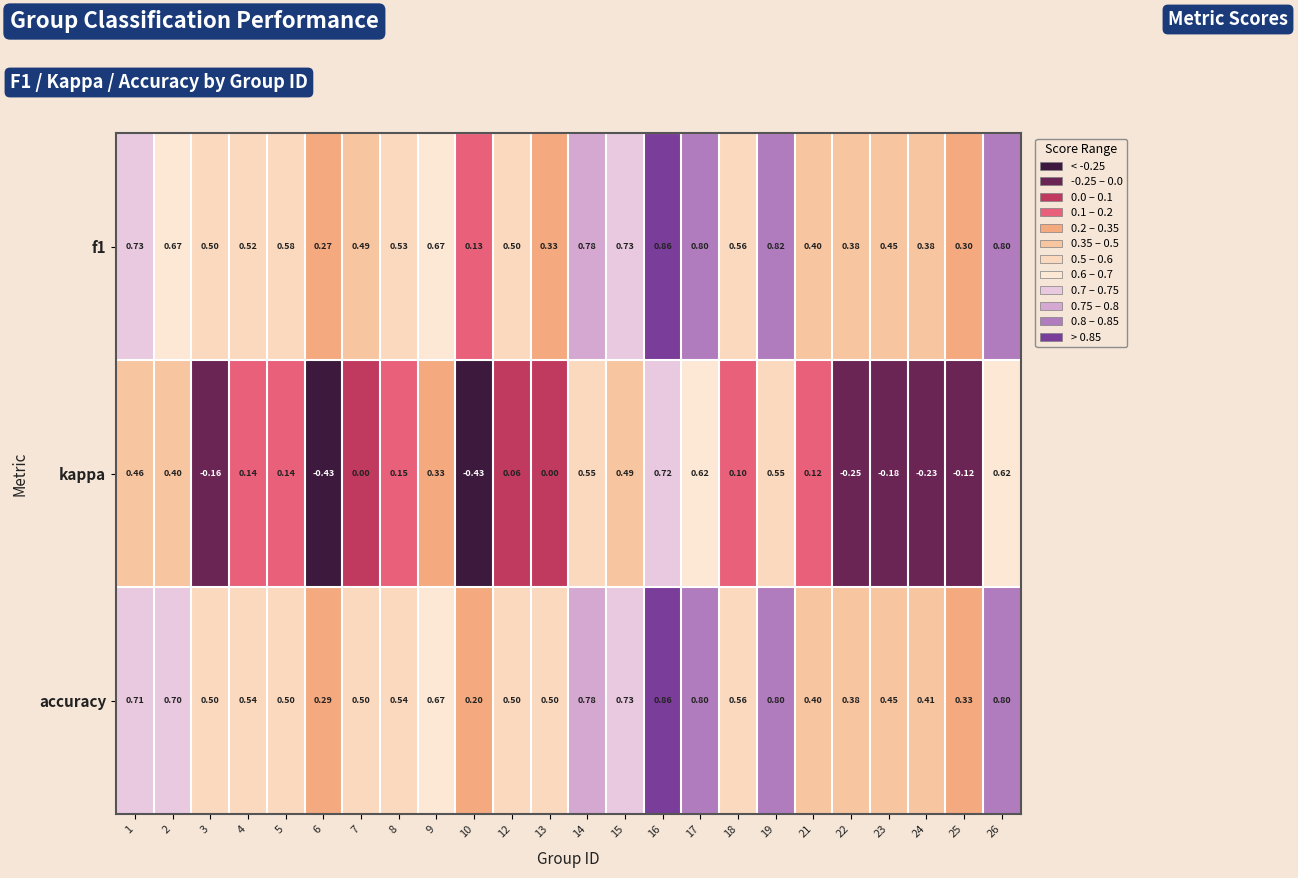

Which series has the largest total across all categories?

accuracy